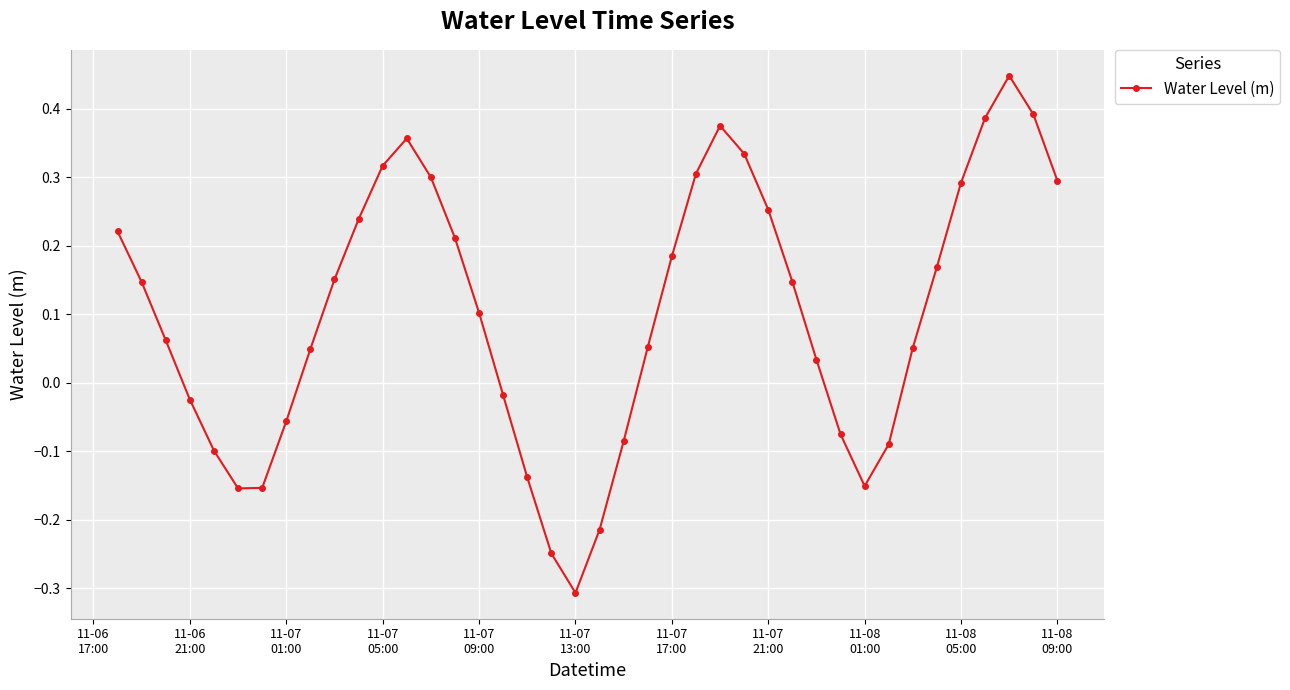

How many lines are shown in the chart?

1